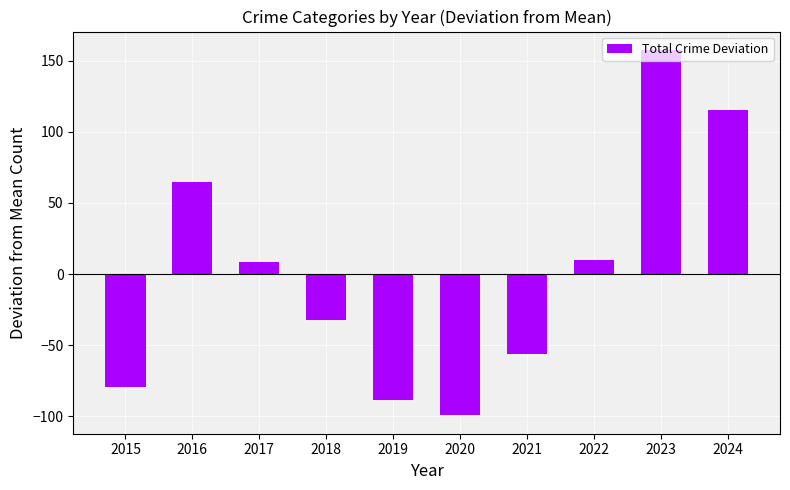

What is the minimum value shown in the chart?

-99.4